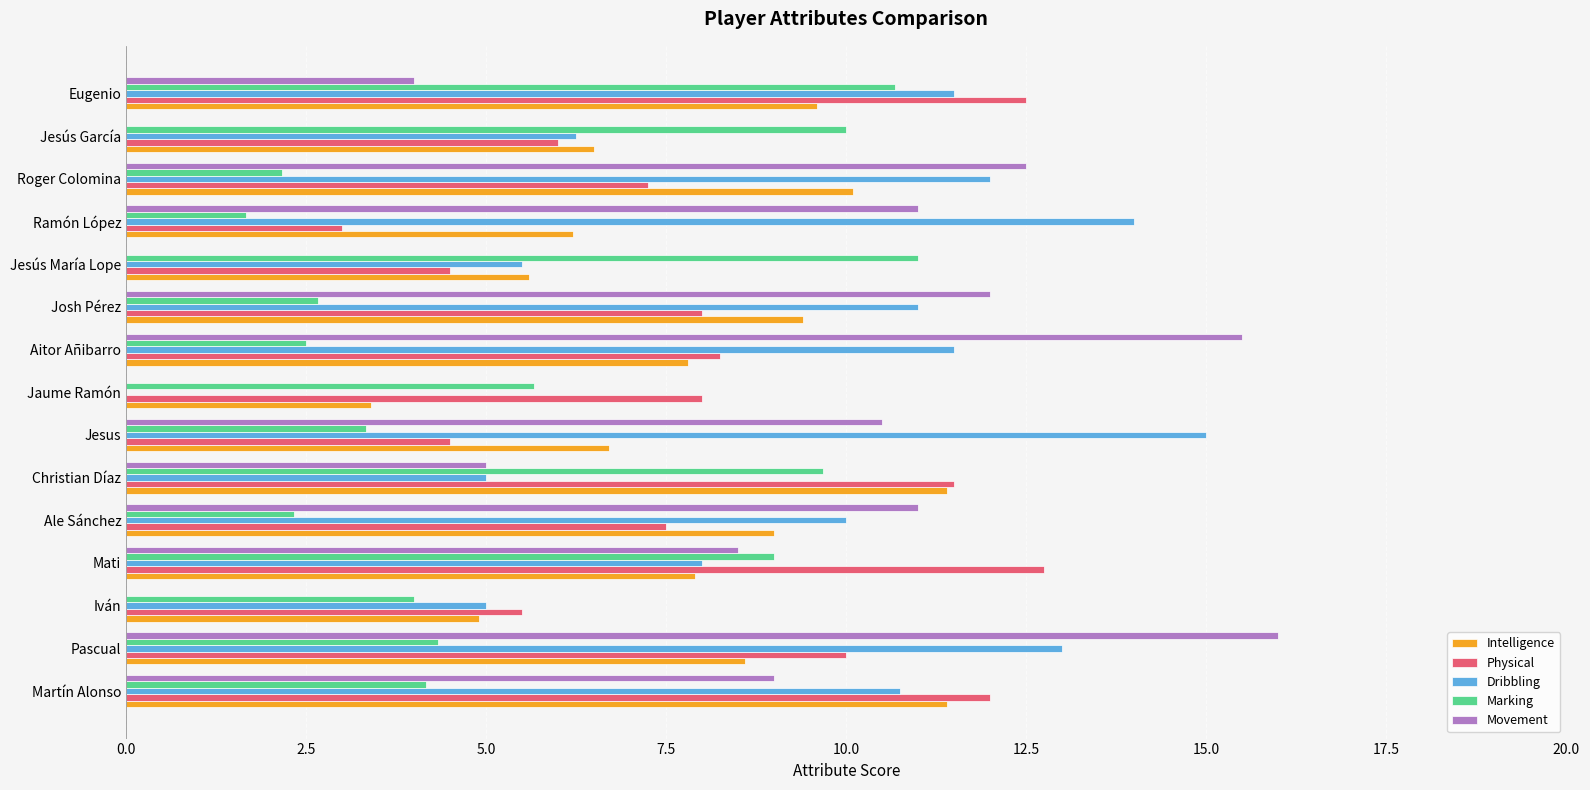

Read the Intelligence value at Jesus.

6.7